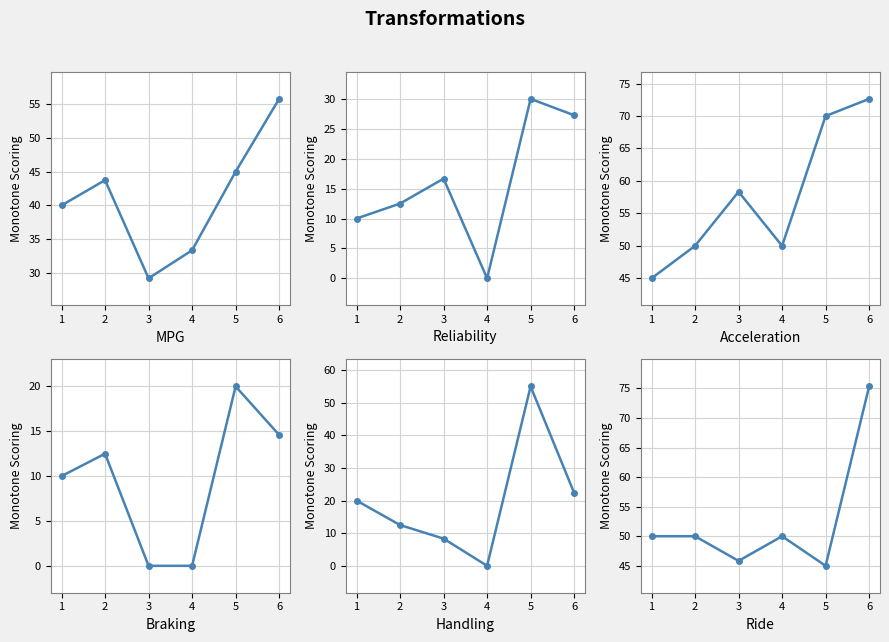

At how many categories does at least one series exceed 10?

6